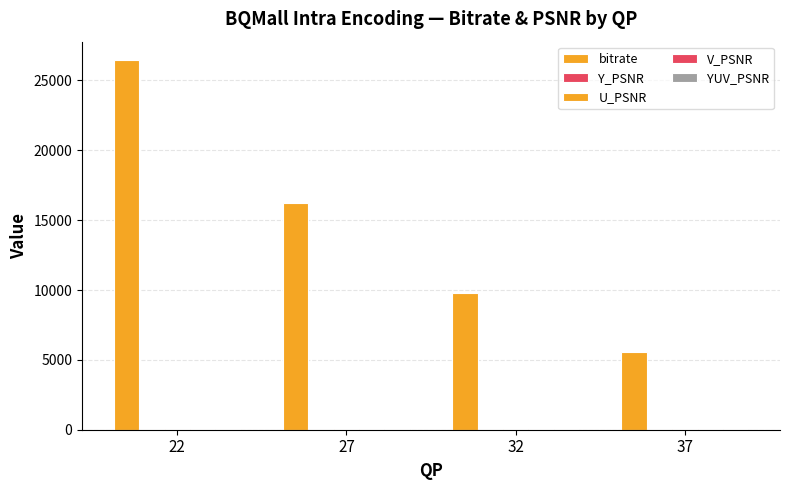

How many categories are shown in the chart?

4